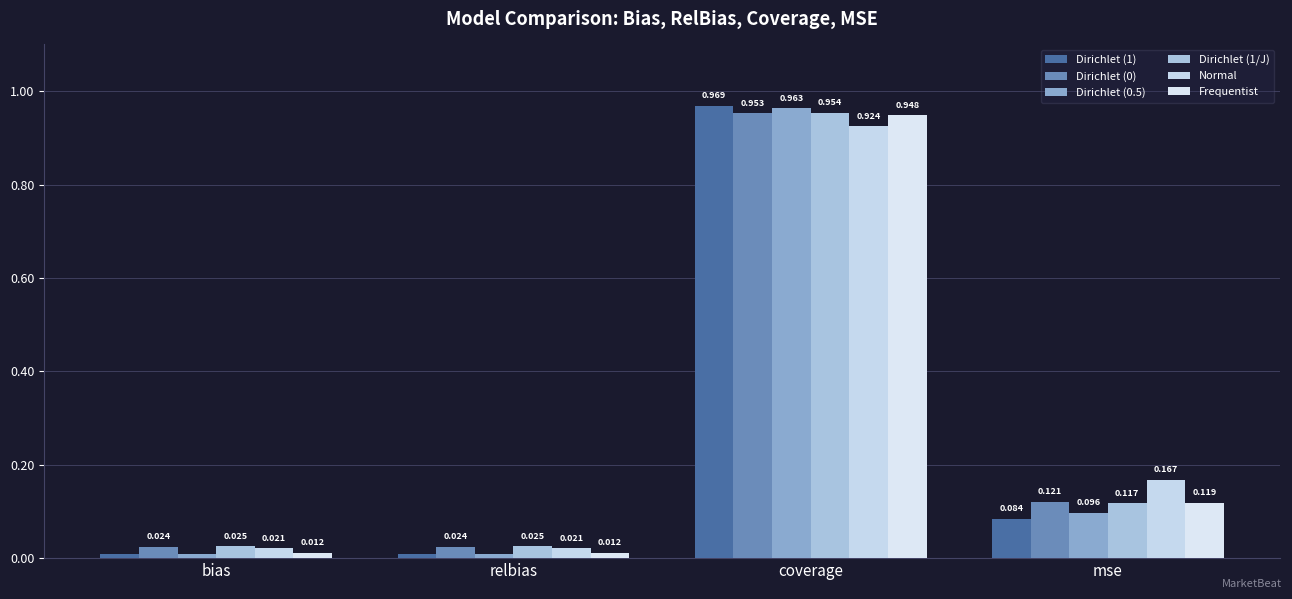

What position from the right is mse?

1